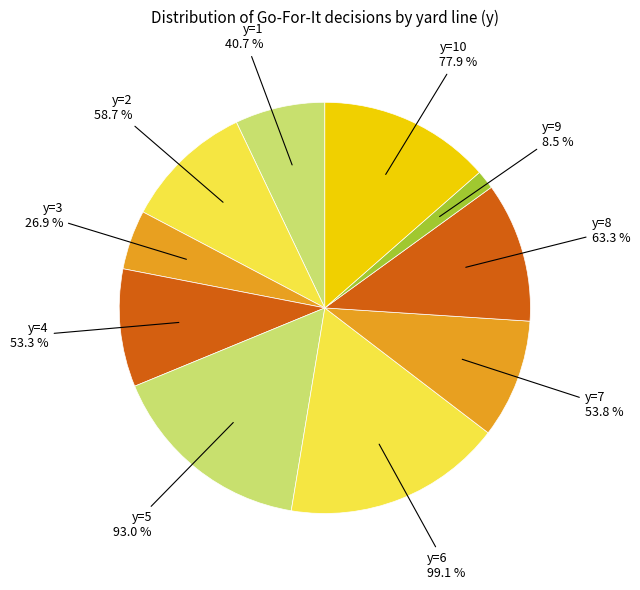

True or false: y=5 accounts for 16% of the total.

True